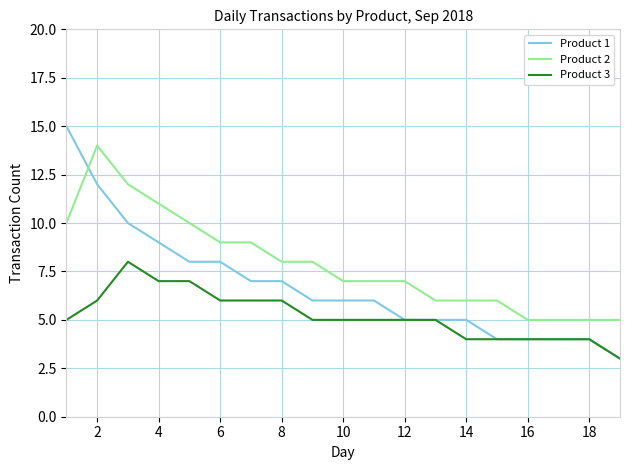

Which series has the largest total across all categories?

Product 2